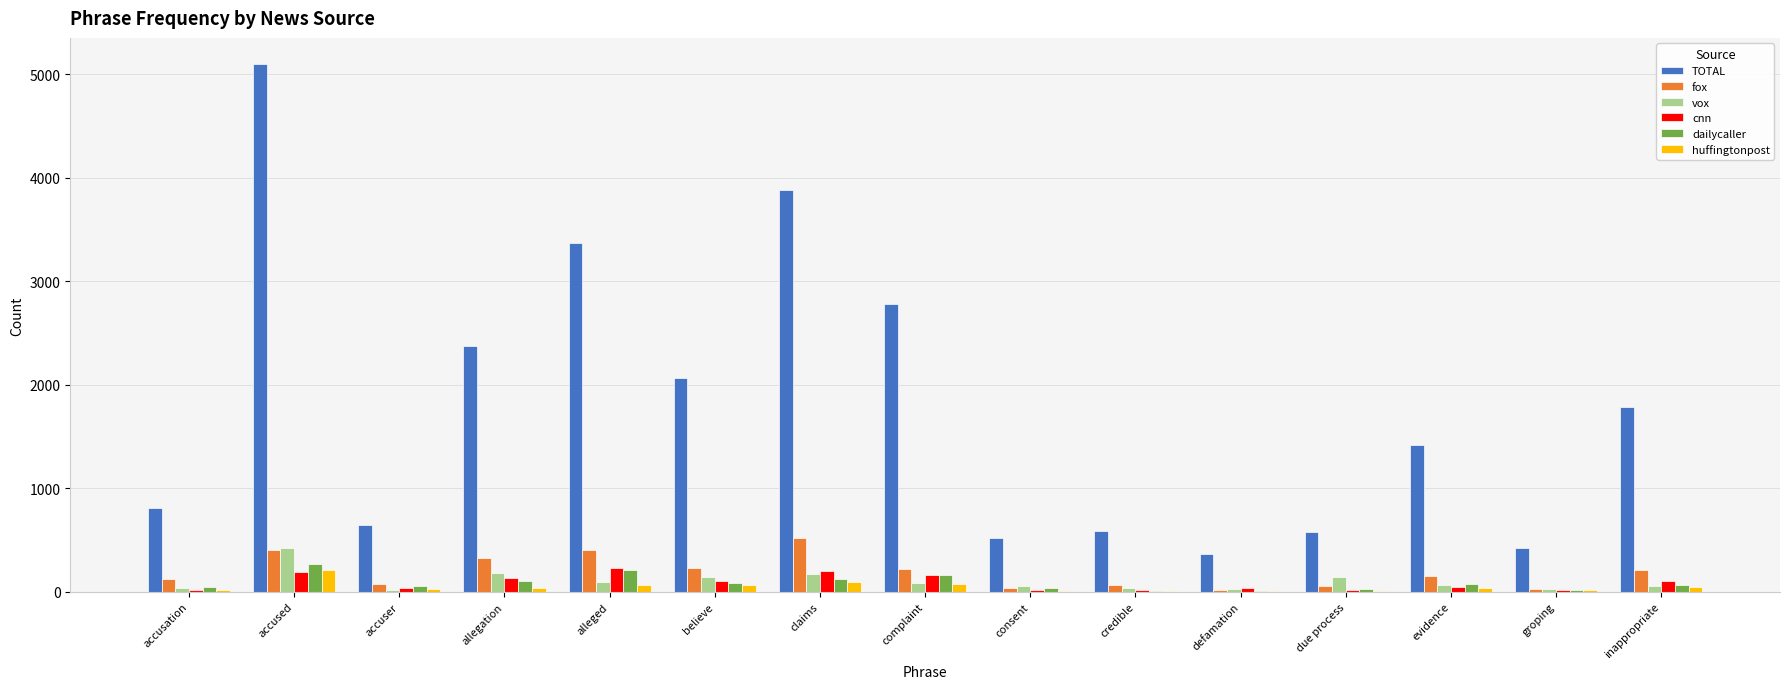

Between accused and credible, which series saw the biggest shift?

TOTAL